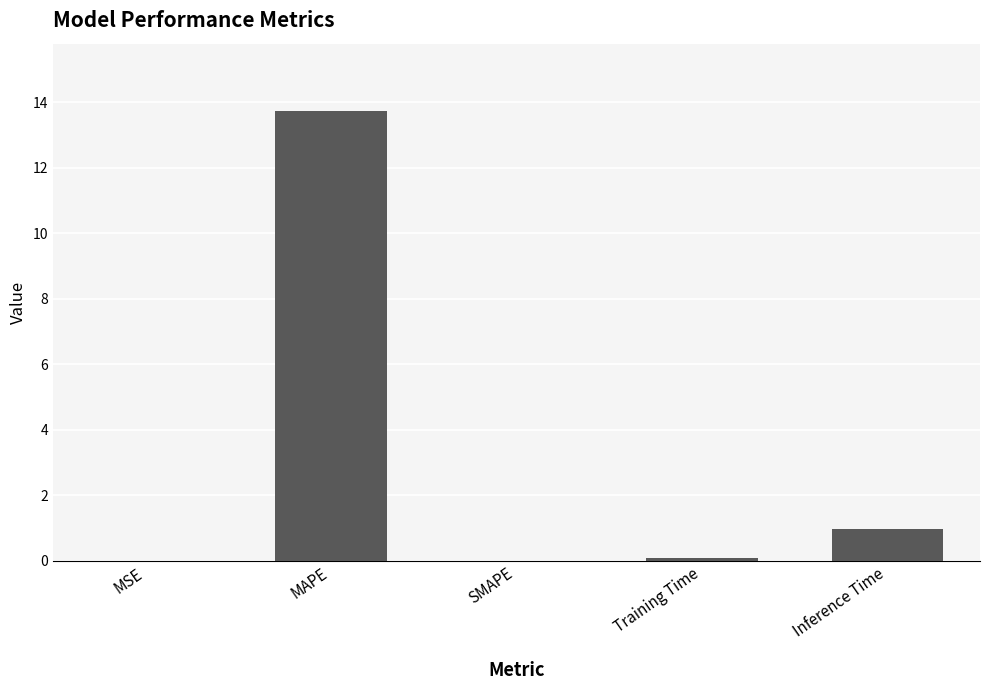

What is the sum of all values?

14.8